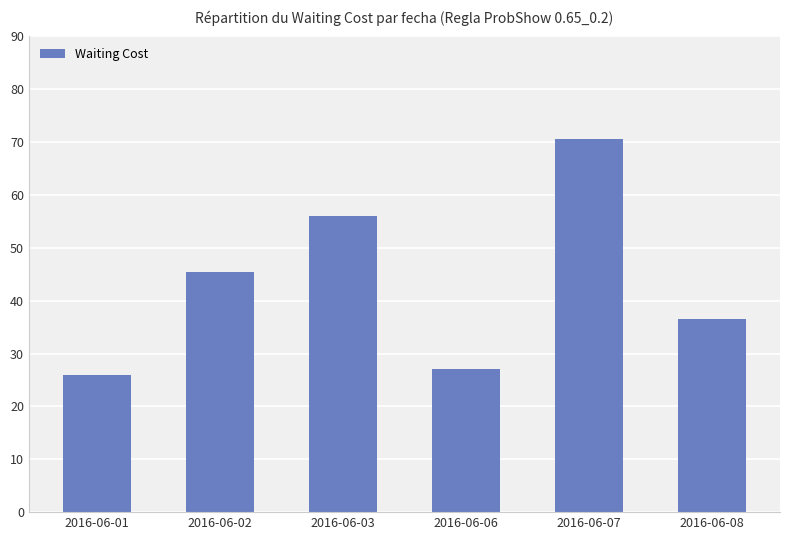

What is the value of the 2nd bar from the left?

45.5